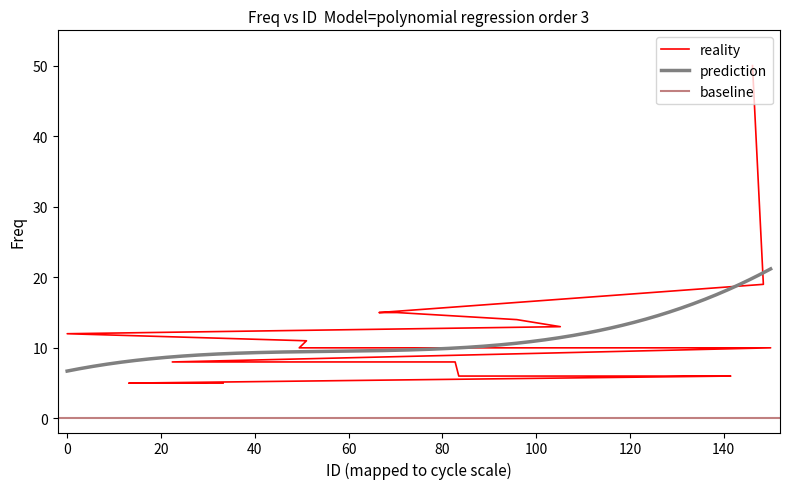

What is the difference between the maximum and second lowest values?

45